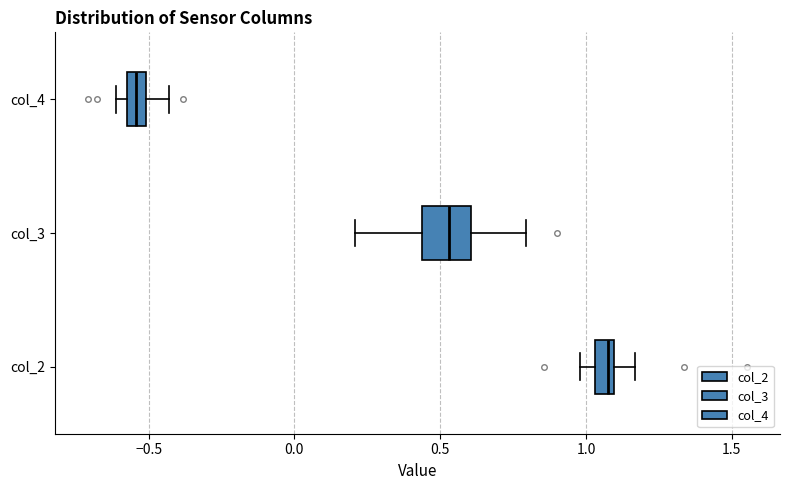

Which box's median line is the furthest to the right?

col_2